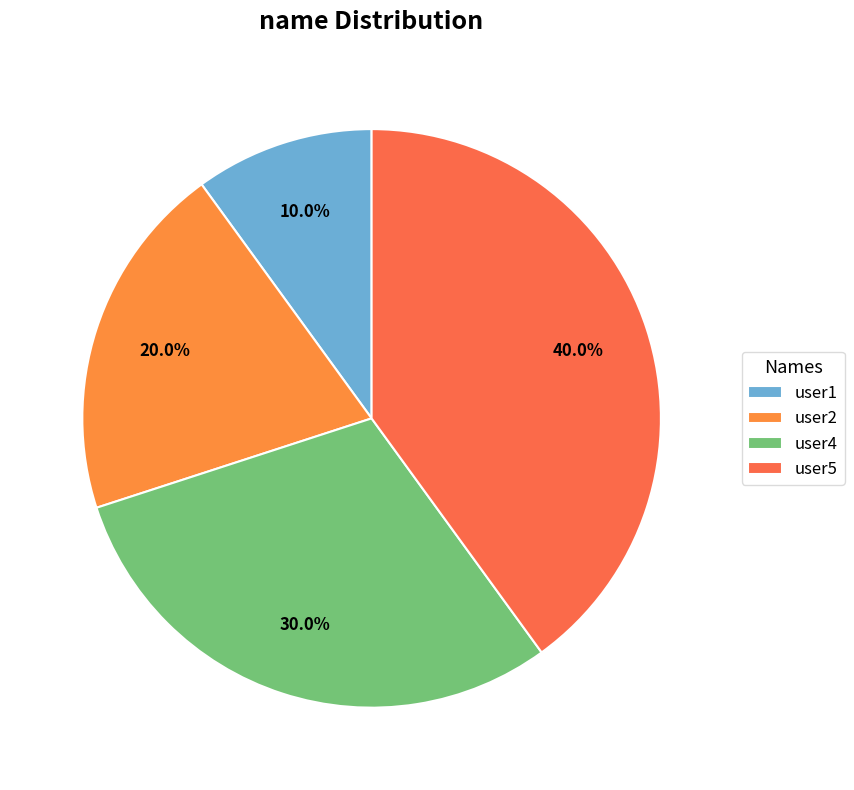

To the nearest percent, what percentage of the pie is user2?

20%